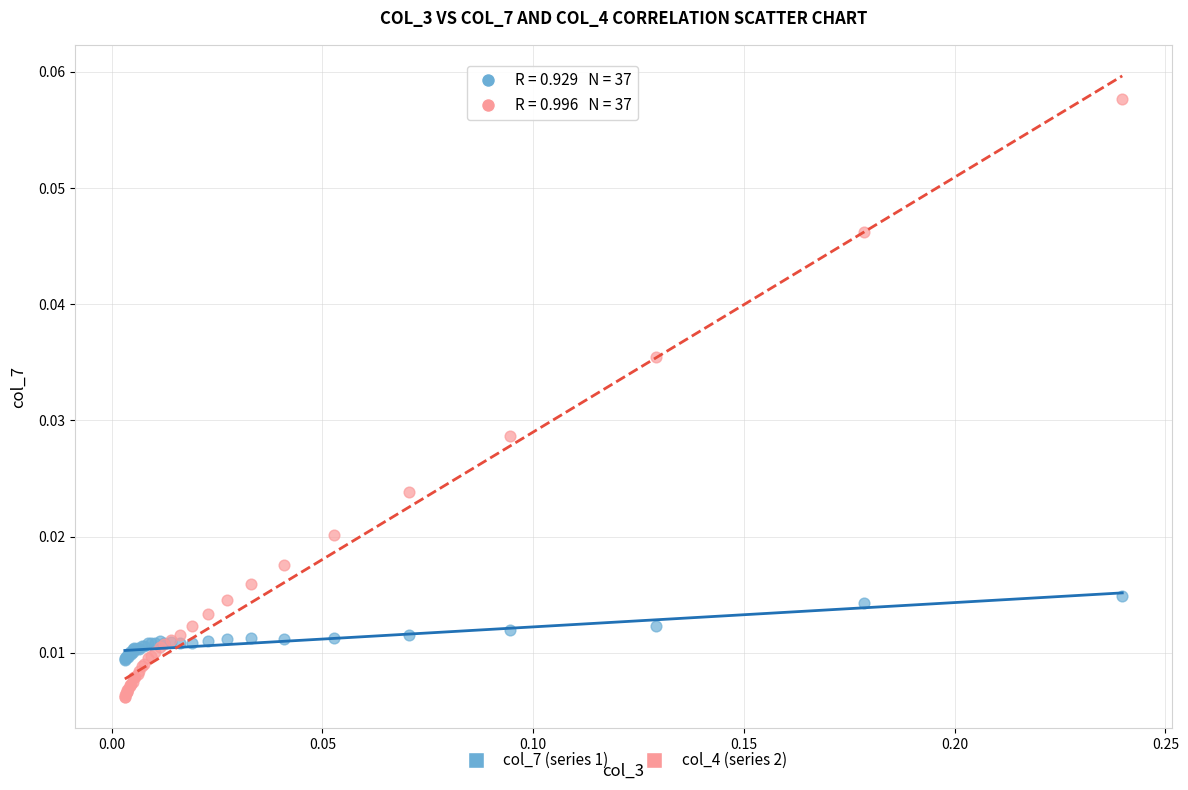

Which series contains the lowest Y value?

col_4 (series 2)